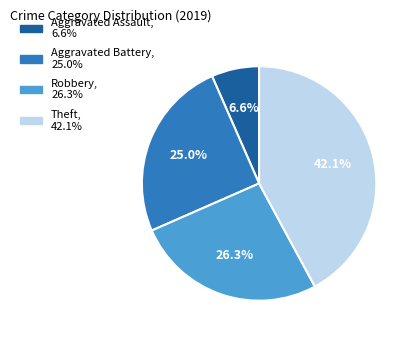

Rank the categories by value from highest to lowest.

Theft, Robbery, Aggravated Battery, Aggravated Assault